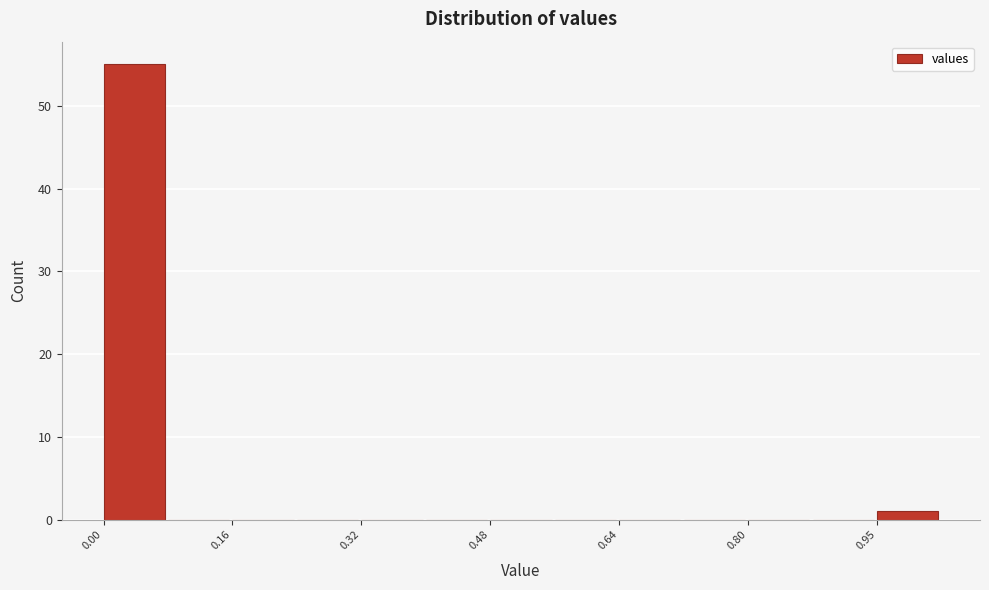

Read against the x-axis, roughly where is the centre of the tallest bar?

0.04